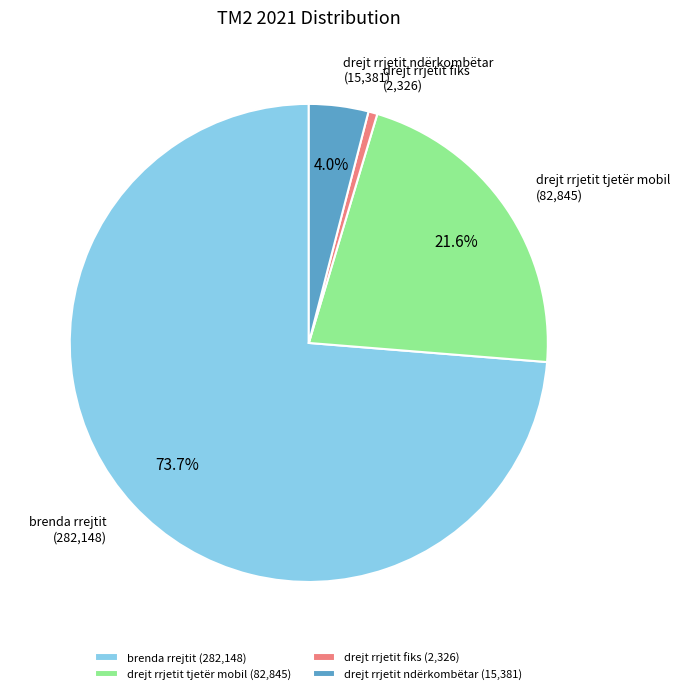

Is it true that drejt rrjetit fiks is 1% of the pie?

True